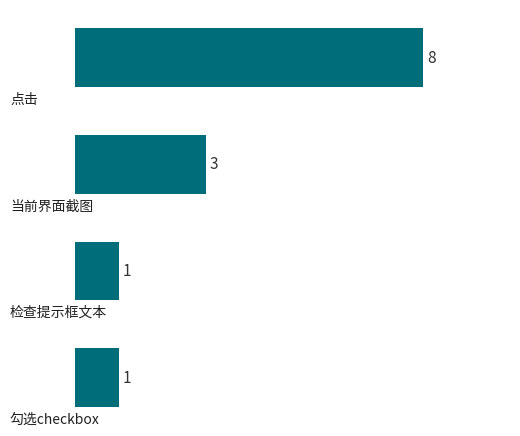

What is the maximum value shown in the chart?

8